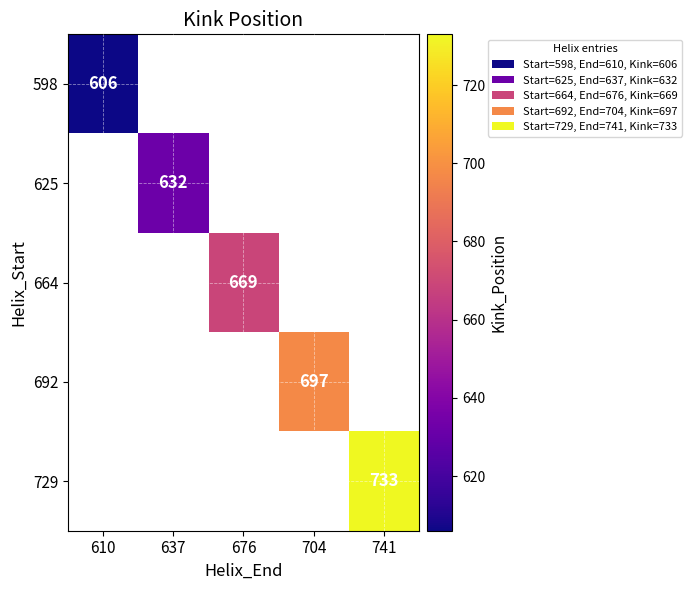

Read the 692 value at 704.

697.0